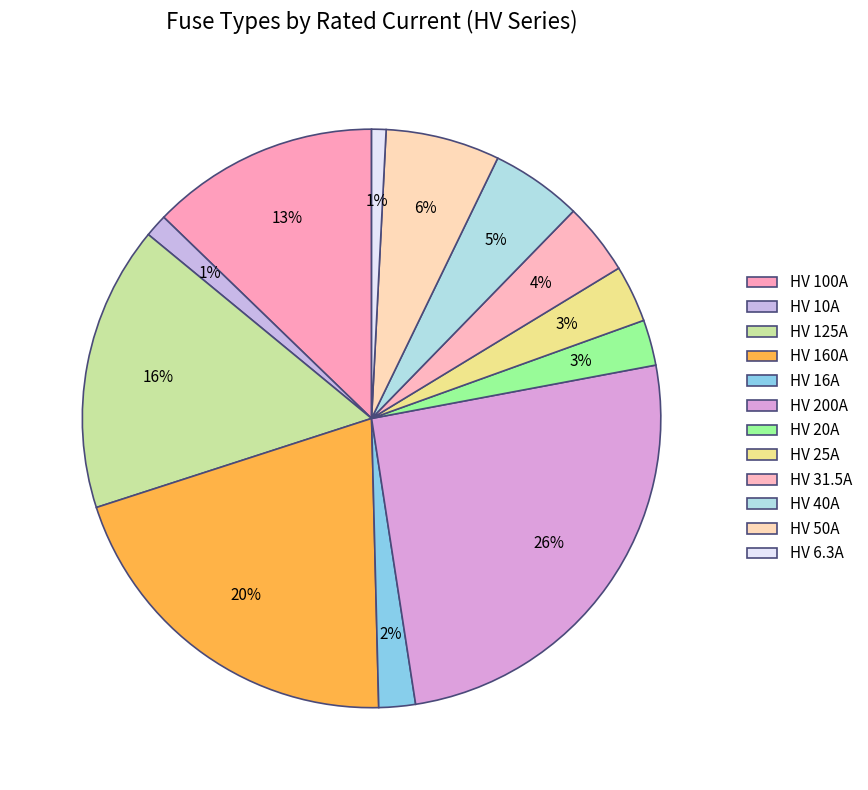

How many slices are in this pie chart?

12